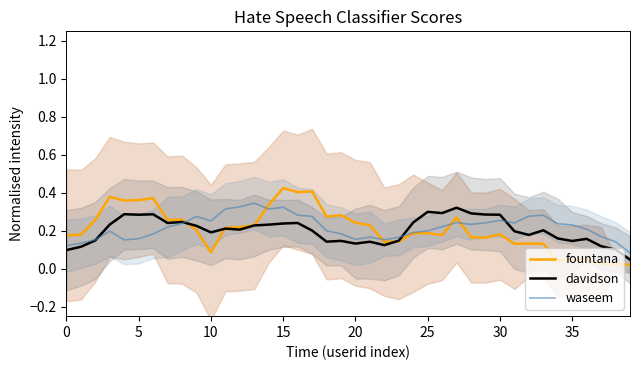

What is the label of the 12th point from the left?

11